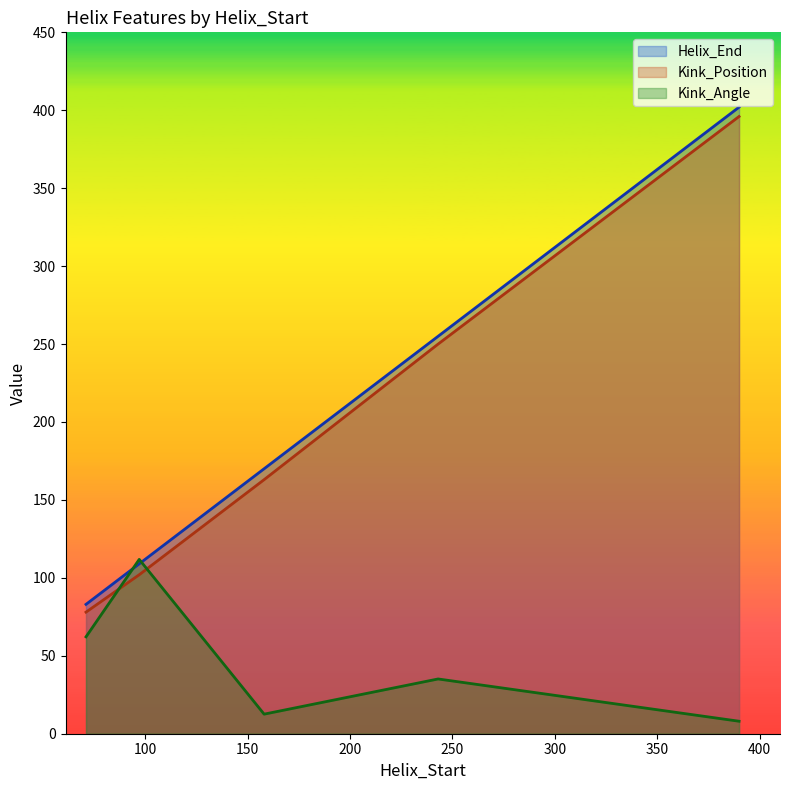

Read the Kink_Position value at 158.

163.0